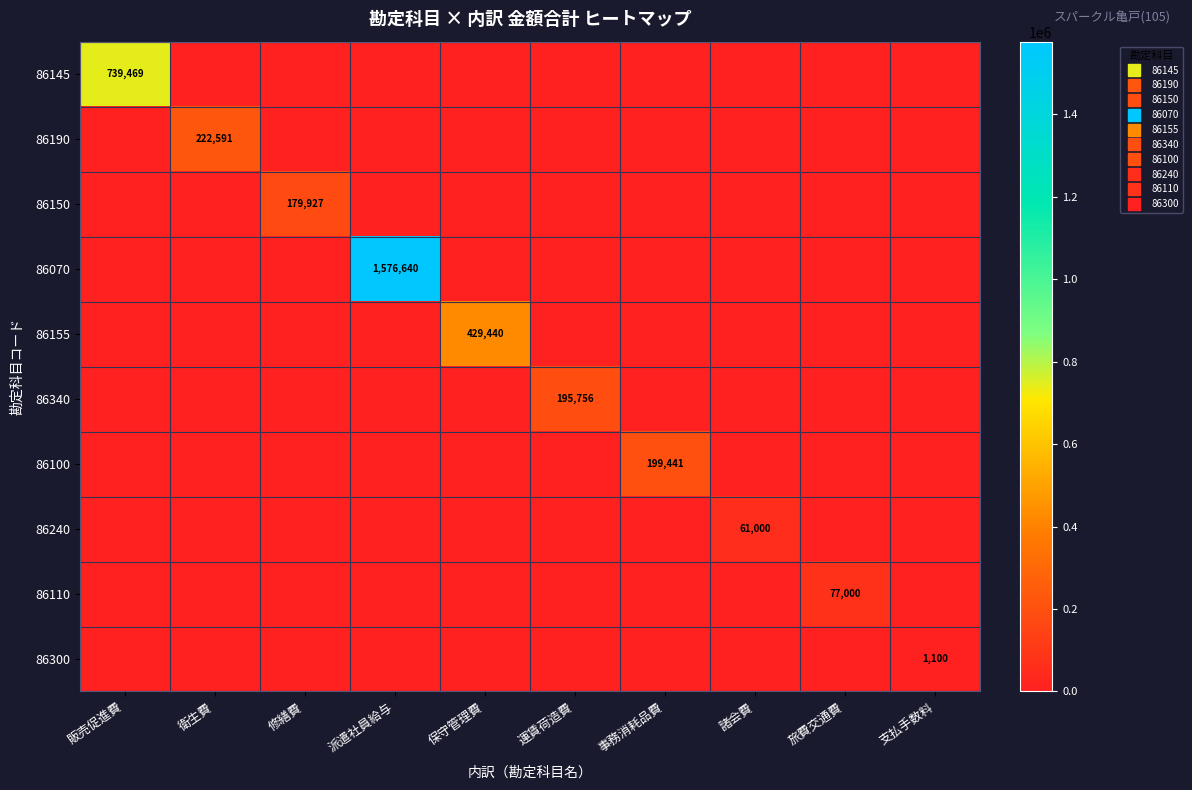

At how many categories does at least one series exceed 384258?

3